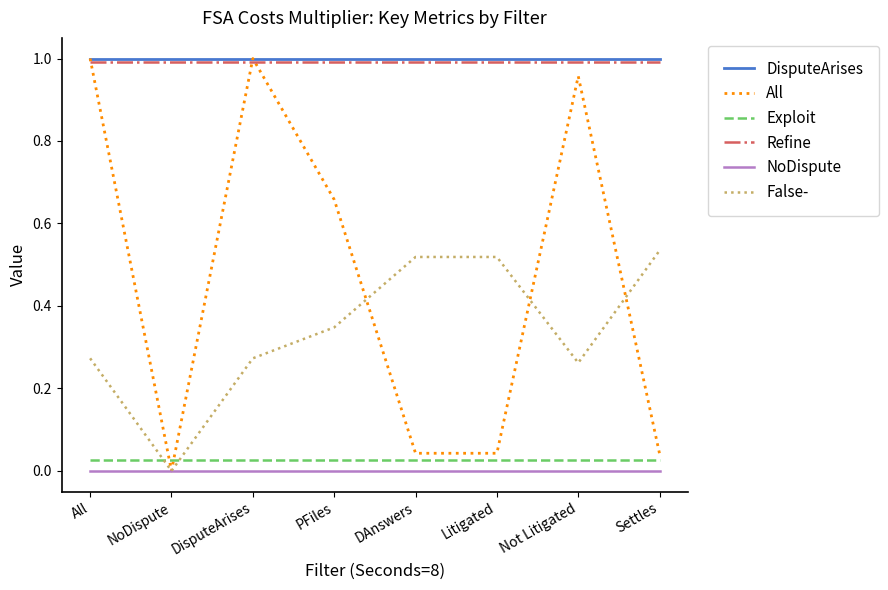

At which category does All reach its first local valley?

NoDispute